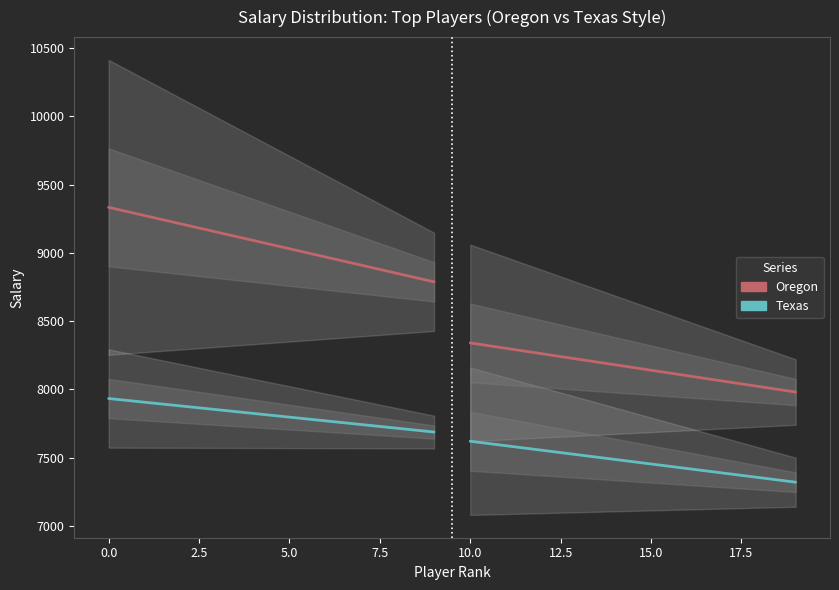

What is the minimum value shown in the chart?

7320.0